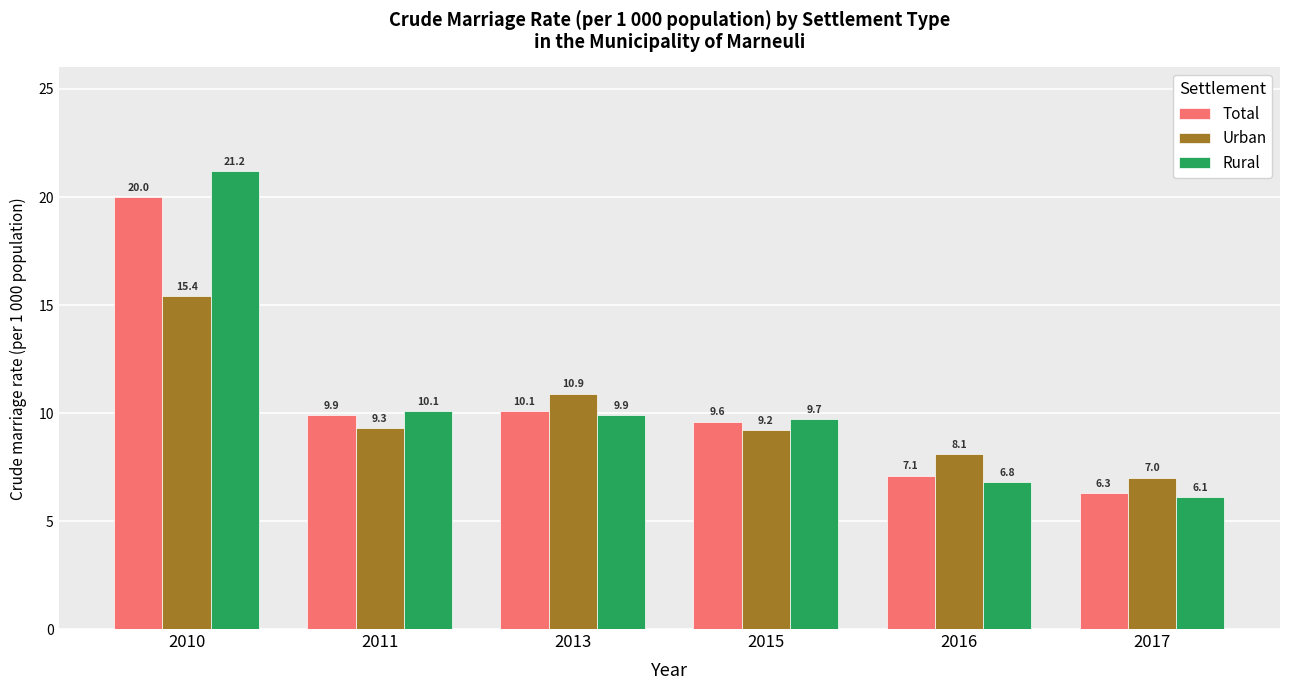

What is the value of the Rural bar at the 5th from the left?

6.8